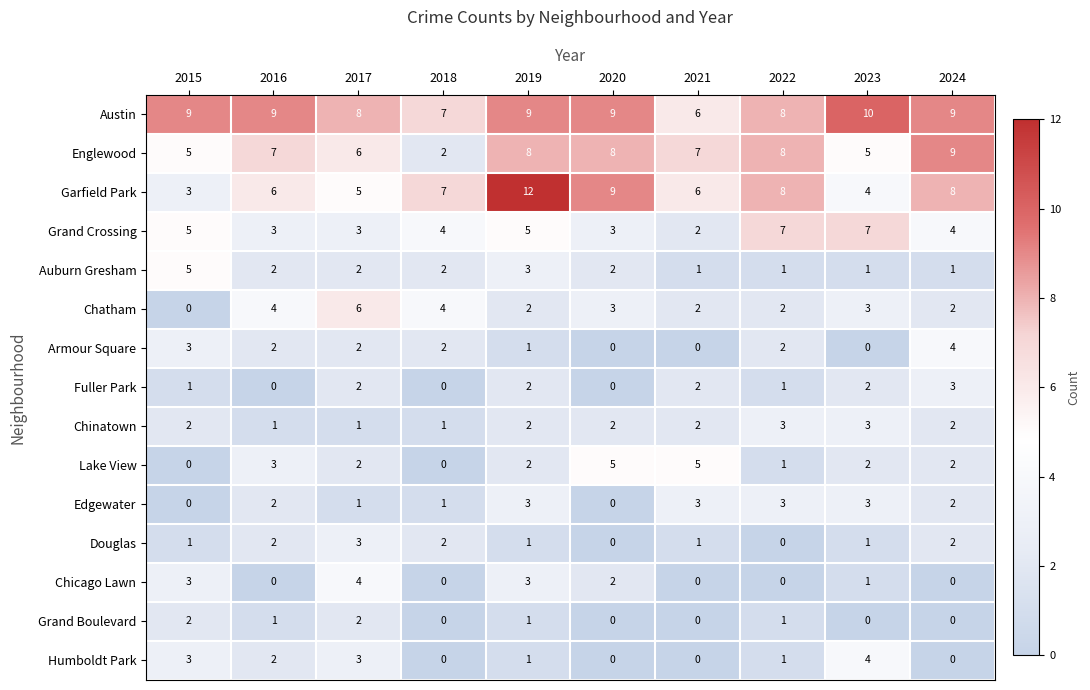

How many series are shown in this chart?

15